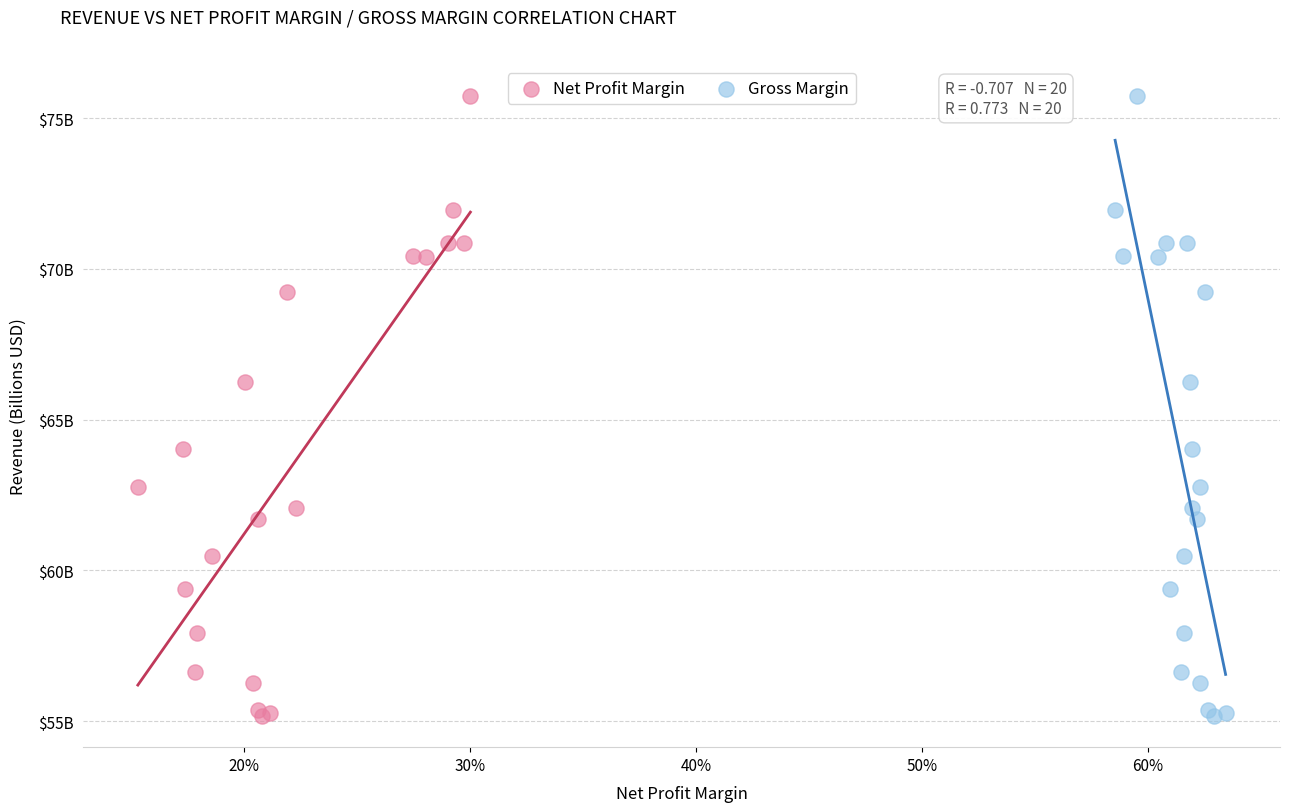

What are all the series names shown in the legend?

Net Profit Margin, Gross Margin